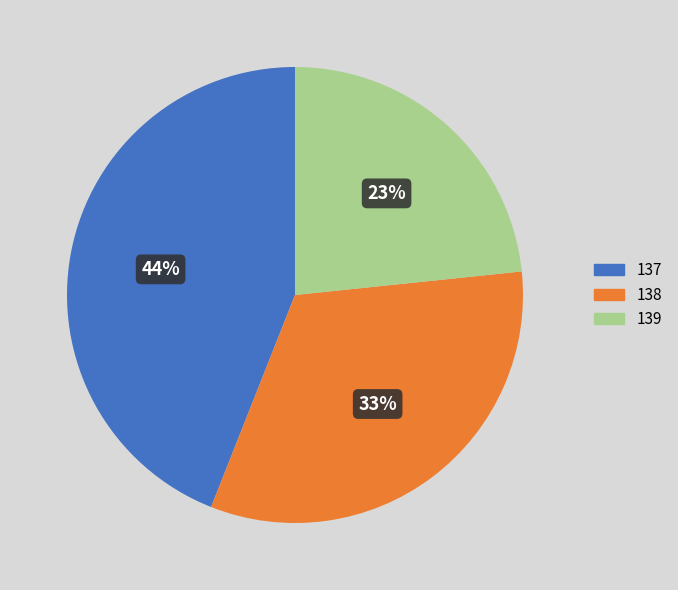

Which category has the biggest portion of the pie?

137